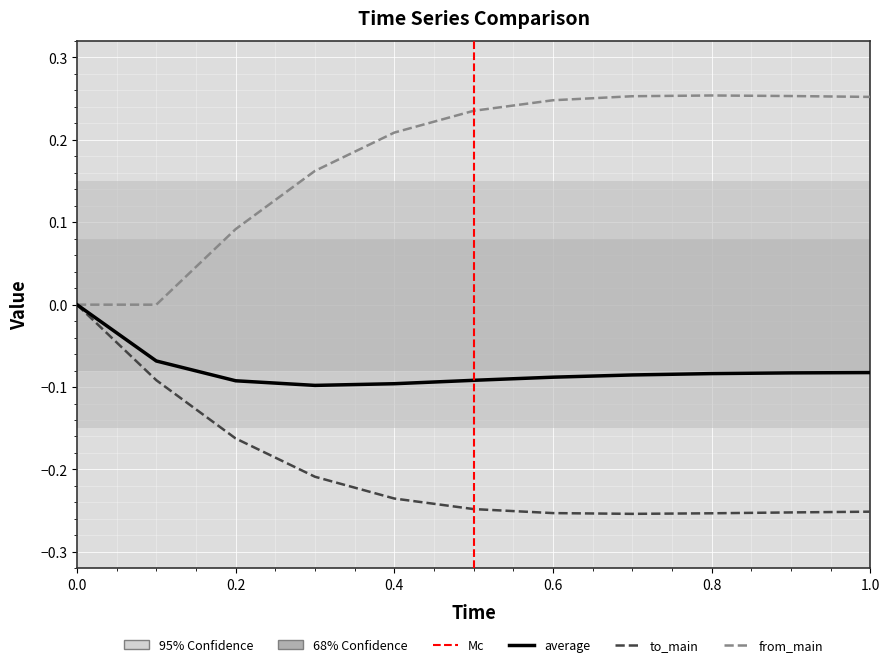

Which series has the largest total across all categories?

from_main